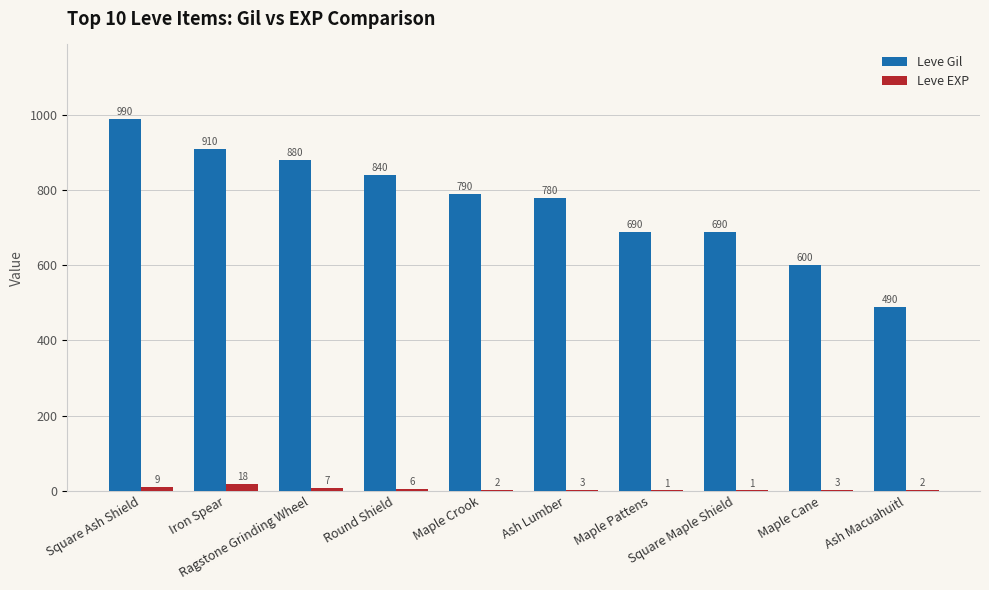

What is the maximum value for Leve Gil?

990